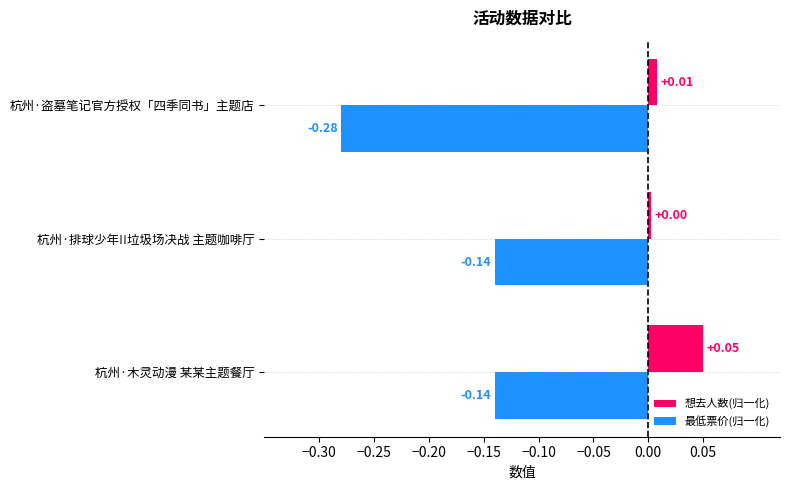

Rank the series by their average value, from highest to lowest.

想去人数(归一化), 最低票价(归一化)